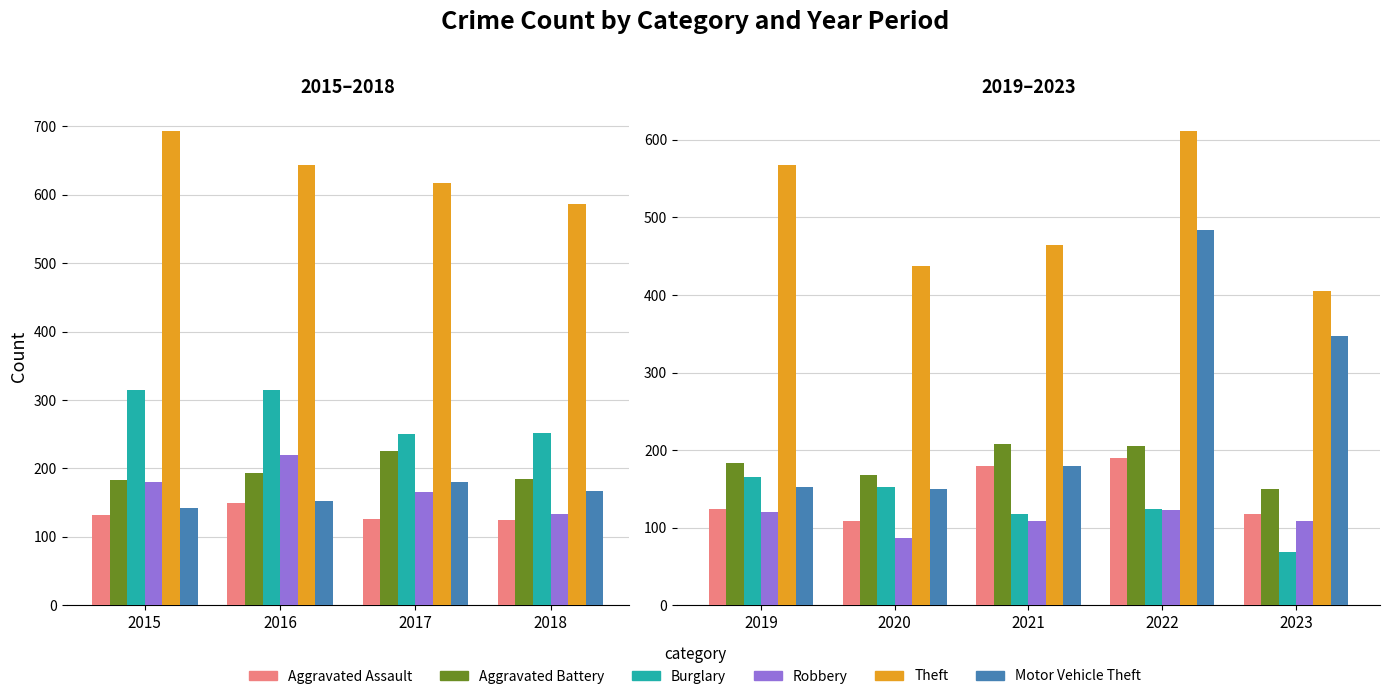

How many data points in Motor Vehicle Theft are above 180?

2